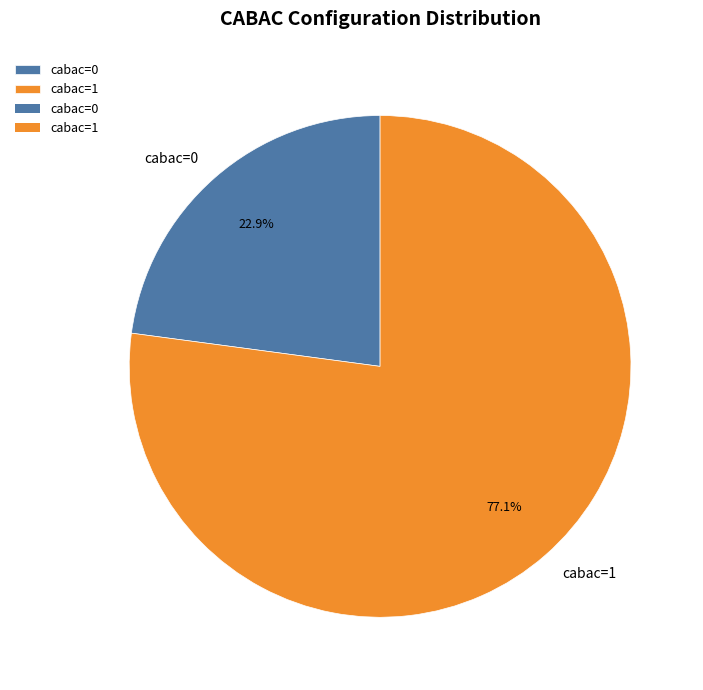

How many segments does this pie chart have?

2